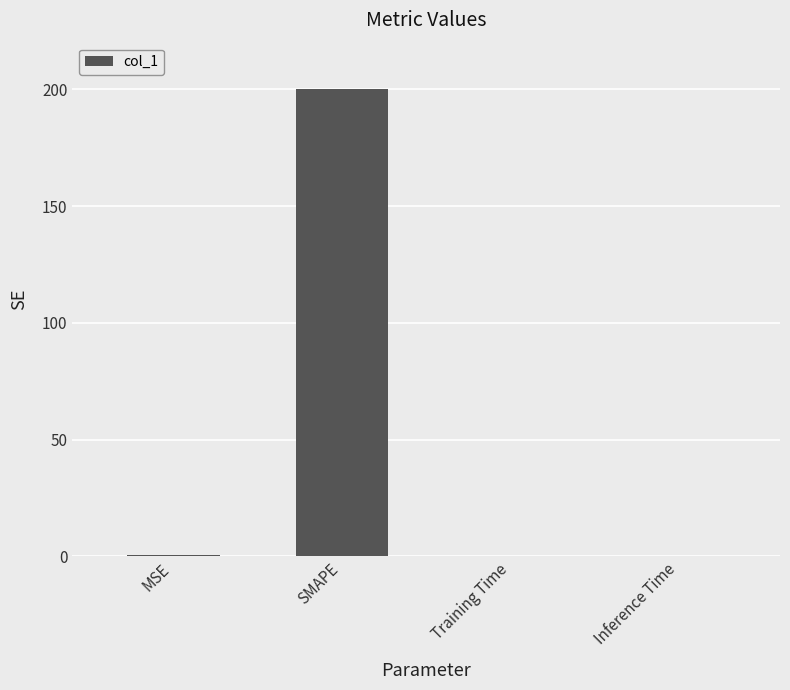

What is the change in value from MSE to Inference Time?

-0.4